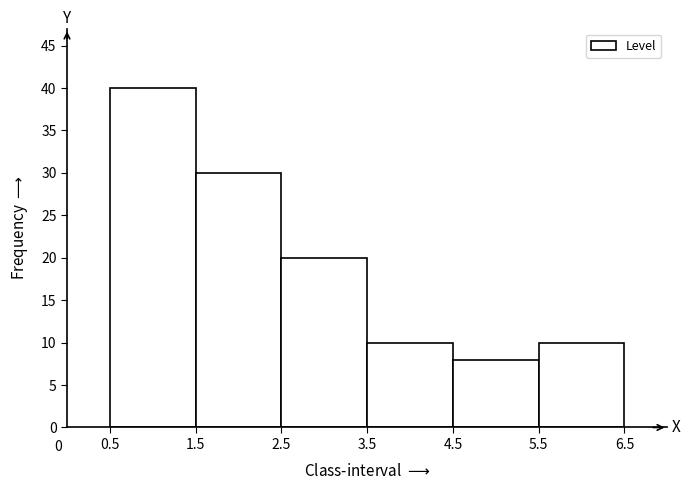

Over which range of the x-axis is the bar tallest?

0.5 to 1.5